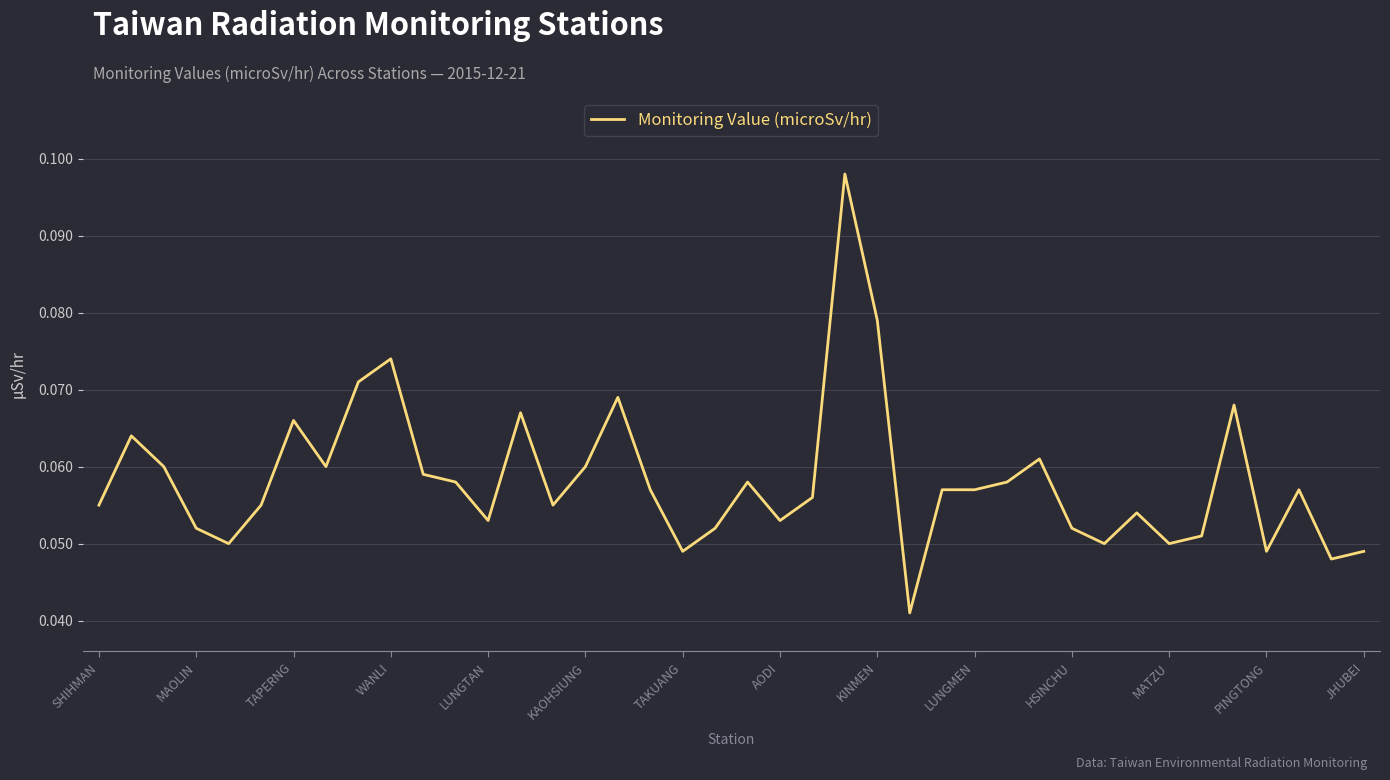

Does the chart display data point markers on the line(s)?

No